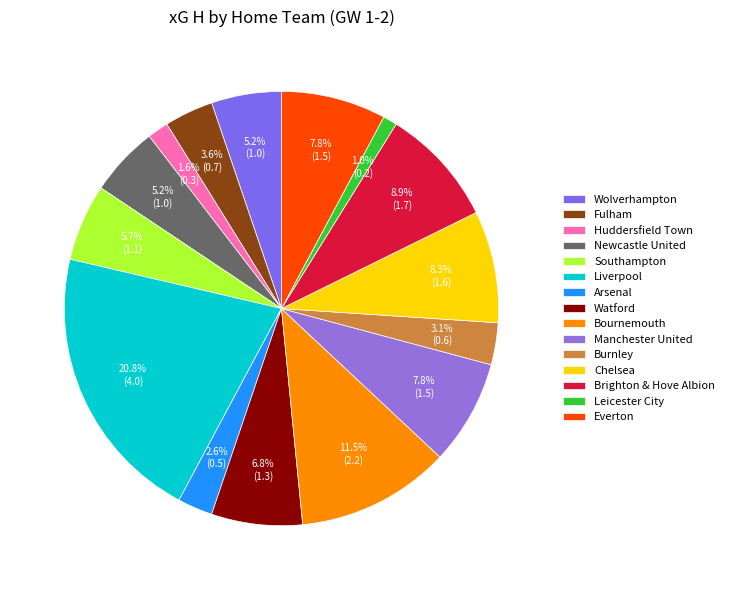

Is there a majority slice in this chart?

No